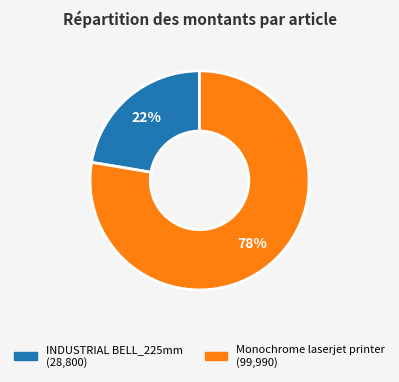

Which slice represents more than half of the pie?

Monochrome laserjet printer